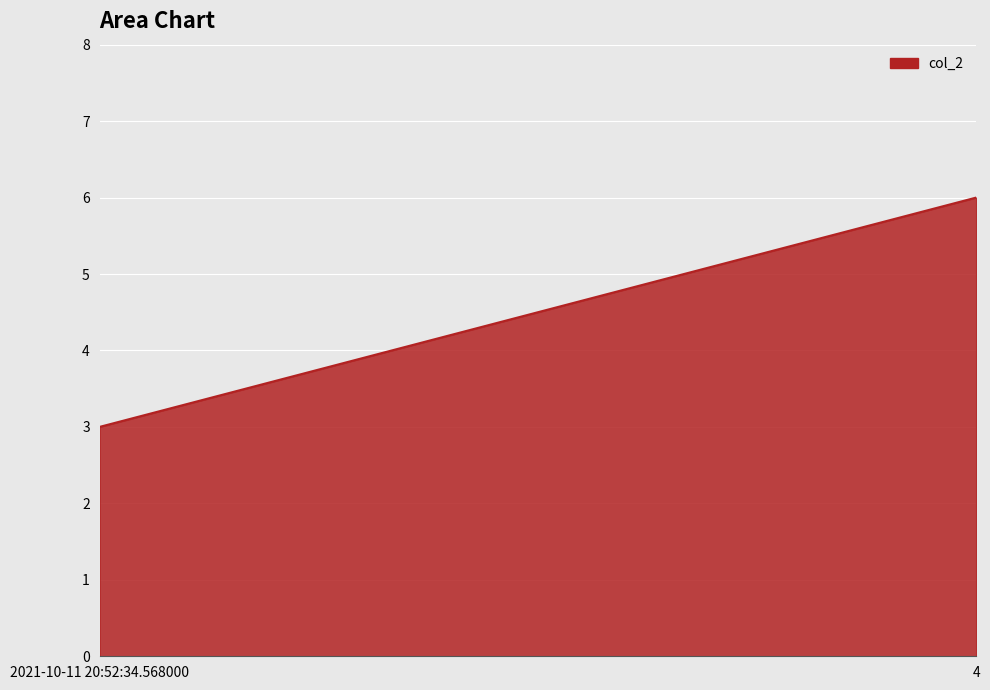

Which has a higher value, 4 or 2021-10-11 20:52:34.568000?

4